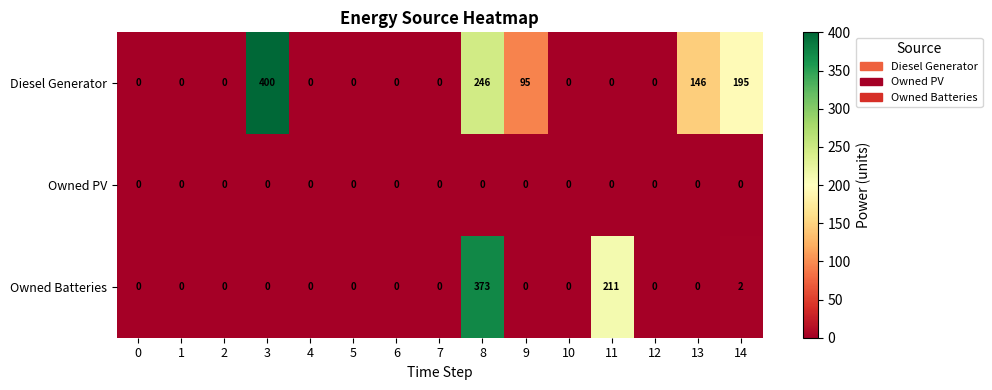

Rank the series by their average value, from lowest to highest.

Owned PV, Owned Batteries, Diesel Generator